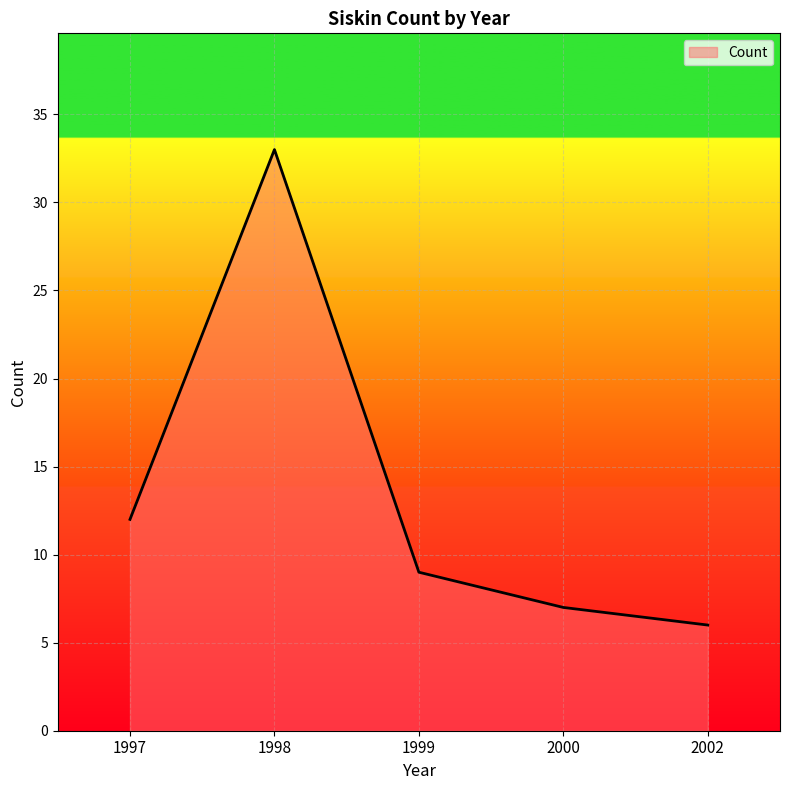

Is it true that the value at 2002 is 6?

True